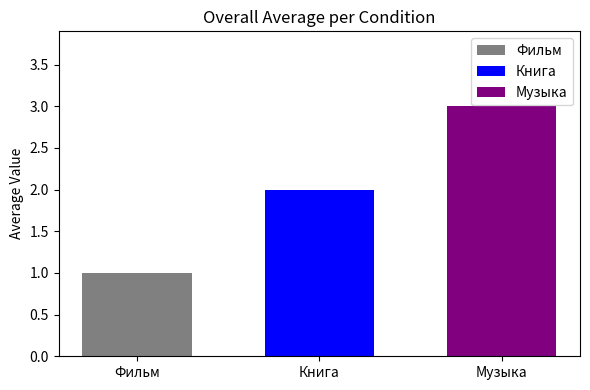

Which series has the widest spread of values?

Фильм